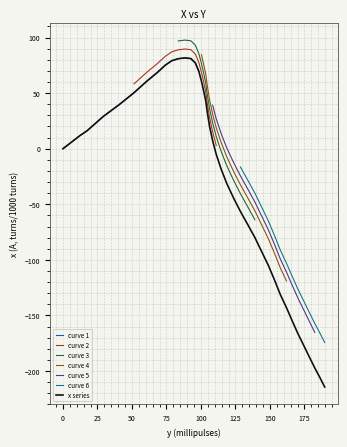

At which label does the data first exceed 7?

12.5